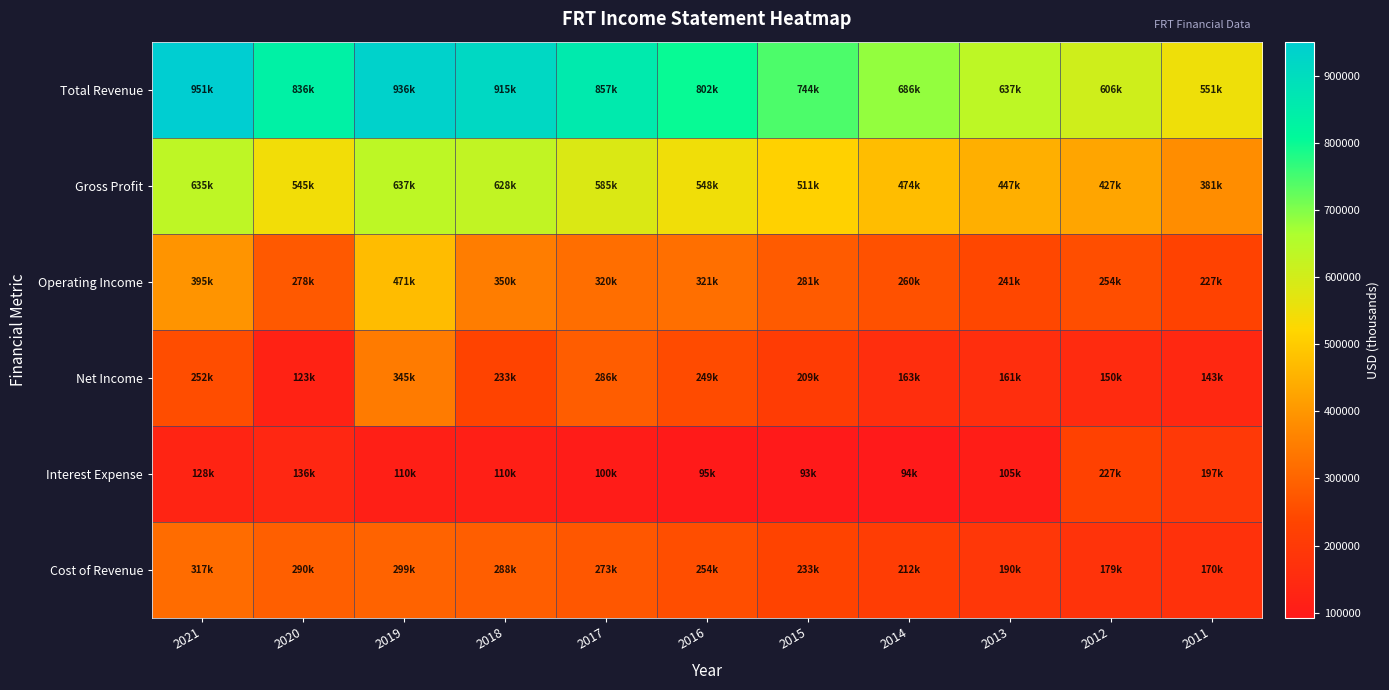

Reading right to left, extract all data points from this chart.

Total Revenue: 2011=551100	2012=605800	2013=637400	2014=686100	2015=744000	2016=801600	2017=857300	2018=915400	2019=935800	2020=835500	2021=951200
Gross Profit: 2011=381300	2012=426700	2013=447000	2014=474200	2015=510600	2016=548000	2017=584600	2018=627600	2019=637000	2020=545300	2021=634600
Operating Income: 2011=226800	2012=253900	2013=240900	2014=260500	2015=281100	2016=321000	2017=320000	2018=349700	2019=470900	2020=278300	2021=394700
Net Income: 2011=142700	2012=150500	2013=161300	2014=163000	2015=208900	2016=248700	2017=286500	2018=232900	2019=344800	2020=122700	2021=252200
Interest Expense: 2011=196900	2012=226700	2013=105000	2014=93900	2015=92600	2016=95000	2017=100100	2018=110200	2019=109600	2020=136300	2021=127700
Cost of Revenue: 2011=169800	2012=179100	2013=190500	2014=211900	2015=233400	2016=253600	2017=272700	2018=287900	2019=298800	2020=290200	2021=316600